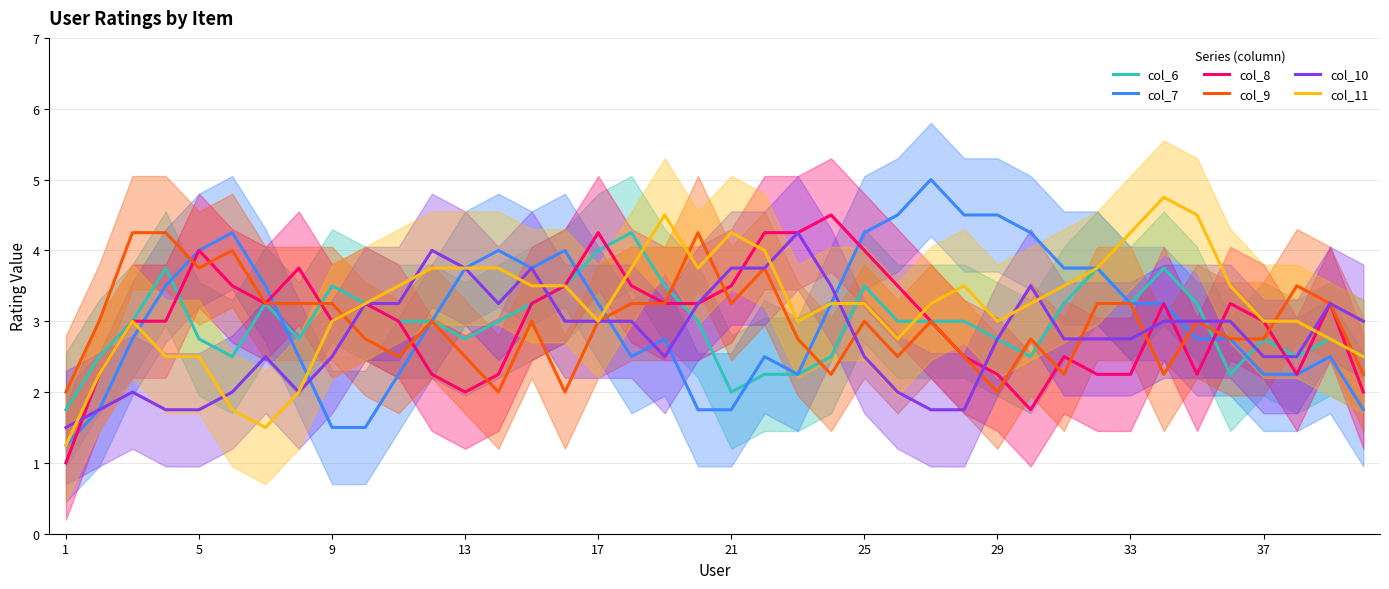

Is it true that col_8 equals 4.0 at 25?

True